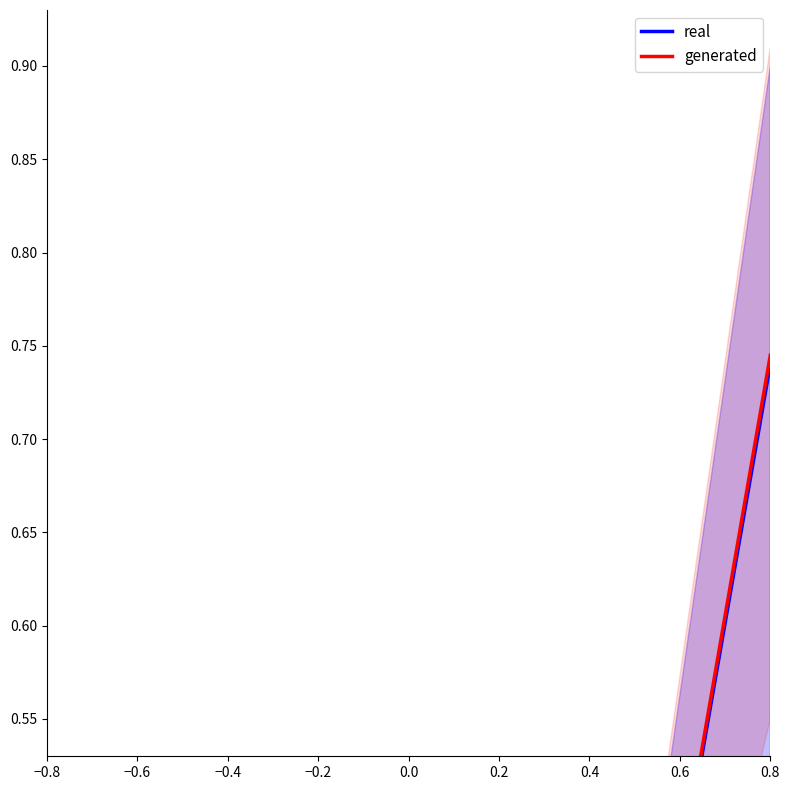

What is the value of the real point at the 4th from the left?

0.7